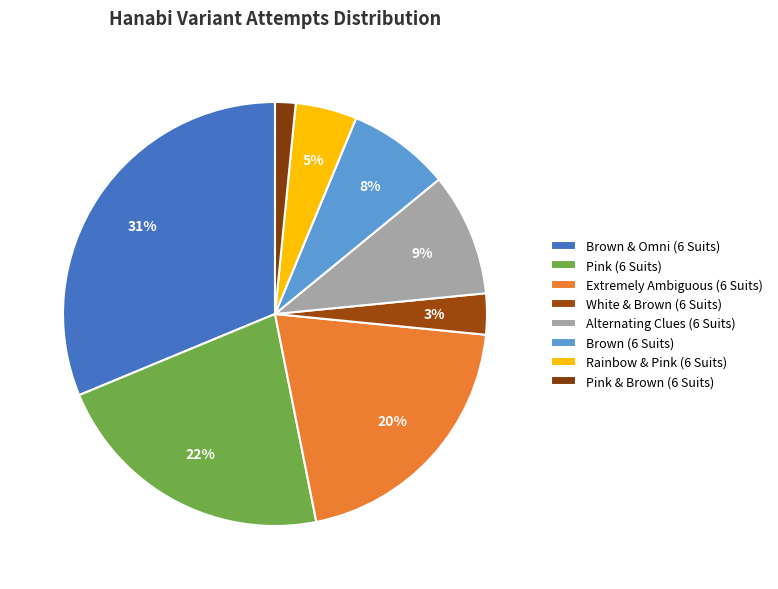

Is Pink & Brown (6 Suits) the majority of the pie?

No